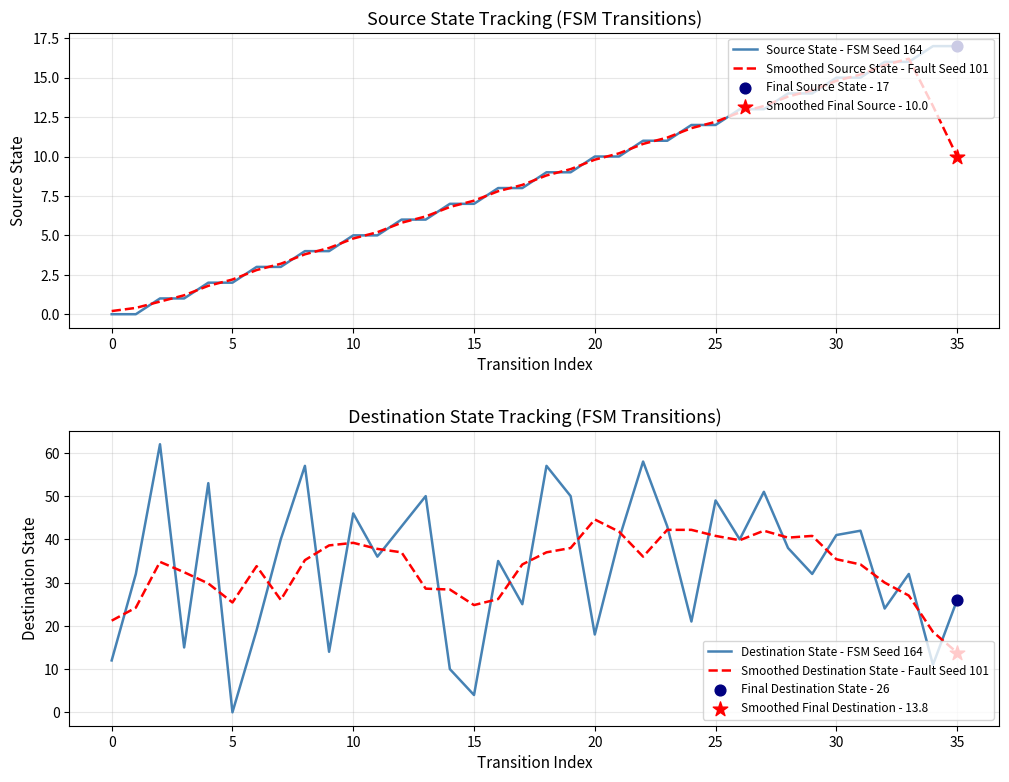

At which category is the sum across all series the highest?

27